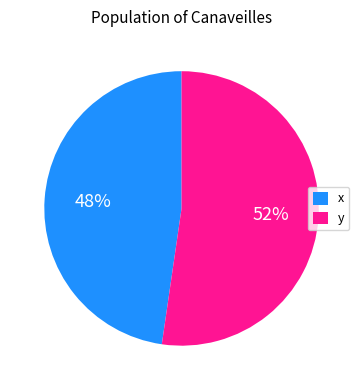

Do y and x together represent more than half of the pie?

Yes